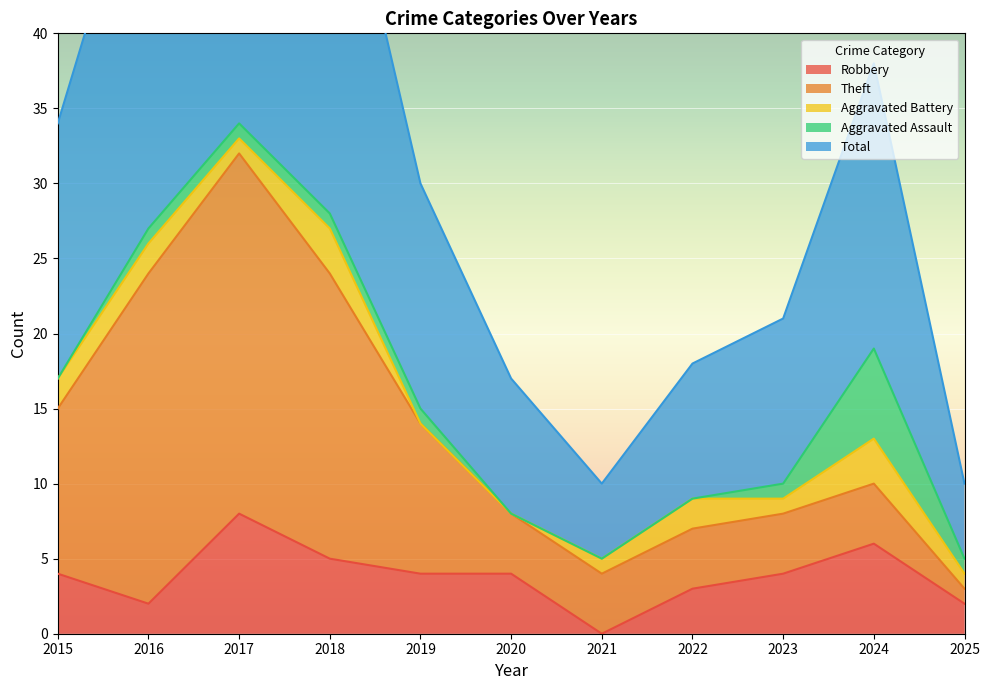

Where do Aggravated Assault and Theft first cross each other?

2023 and 2024